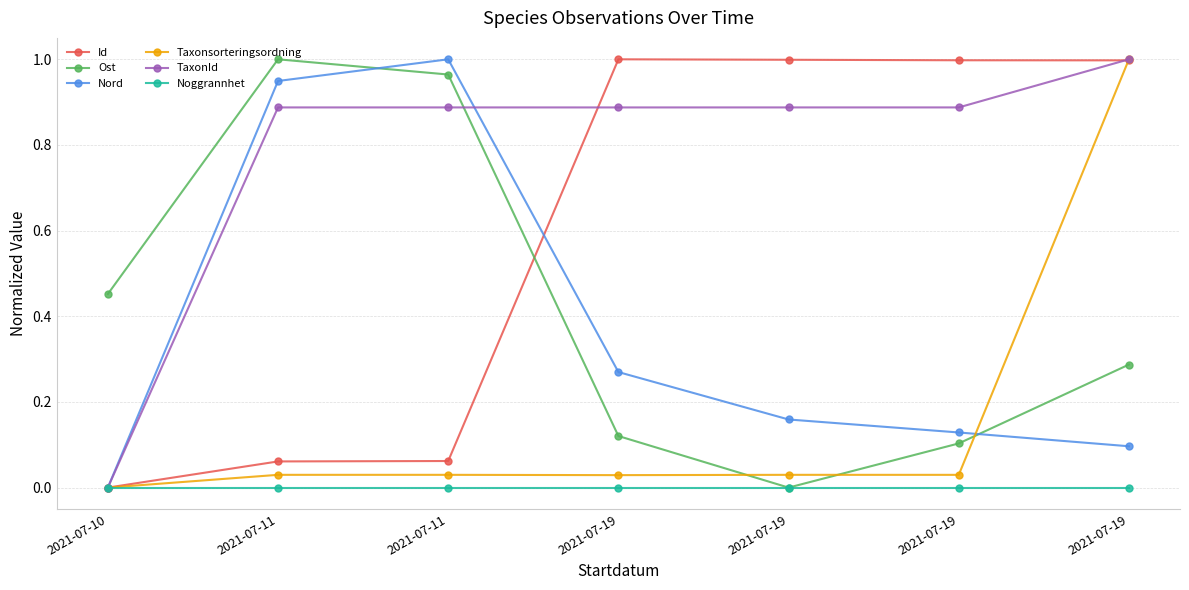

Reading left to right, transcribe all the data shown in this chart.

Id: 2021-07-10=0.0	2021-07-11=0.1	2021-07-11=0.1	2021-07-19=1.0	2021-07-19=1.0	2021-07-19=1.0	2021-07-19=1.0
Ost: 2021-07-10=0.5	2021-07-11=1.0	2021-07-11=1.0	2021-07-19=0.1	2021-07-19=0.0	2021-07-19=0.1	2021-07-19=0.3
Nord: 2021-07-10=0.0	2021-07-11=0.9	2021-07-11=1.0	2021-07-19=0.3	2021-07-19=0.2	2021-07-19=0.1	2021-07-19=0.1
Taxonsorteringsordning: 2021-07-10=0.0	2021-07-11=0.0	2021-07-11=0.0	2021-07-19=0.0	2021-07-19=0.0	2021-07-19=0.0	2021-07-19=1.0
TaxonId: 2021-07-10=0.0	2021-07-11=0.9	2021-07-11=0.9	2021-07-19=0.9	2021-07-19=0.9	2021-07-19=0.9	2021-07-19=1.0
Noggrannhet: 2021-07-10=0.0	2021-07-11=0.0	2021-07-11=0.0	2021-07-19=0.0	2021-07-19=0.0	2021-07-19=0.0	2021-07-19=0.0